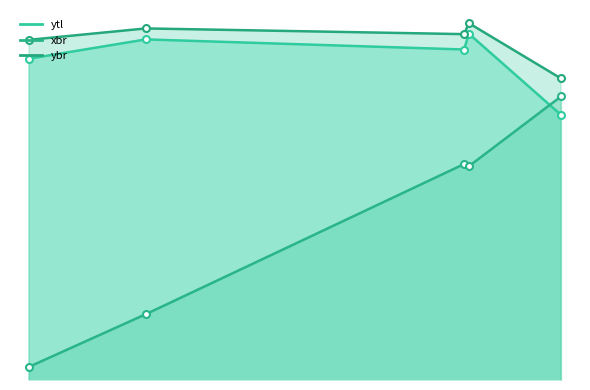

At which category does the chart reach its minimum across all series?

157